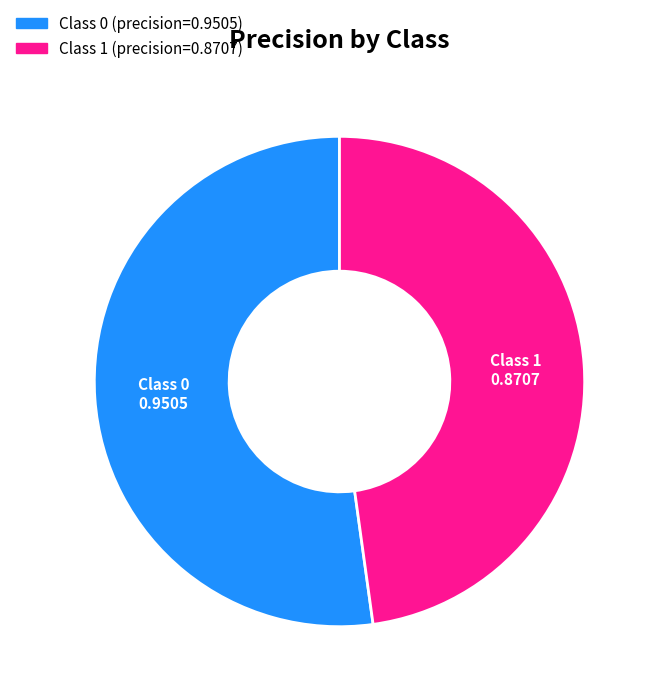

Does any single category account for the majority?

Yes